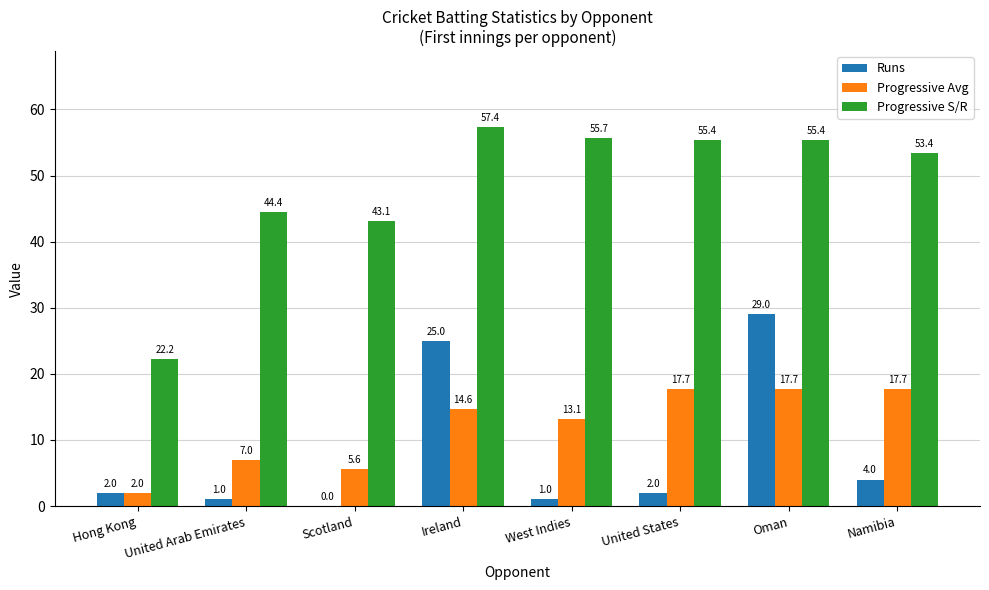

What is the total value across all series at Hong Kong?

26.2